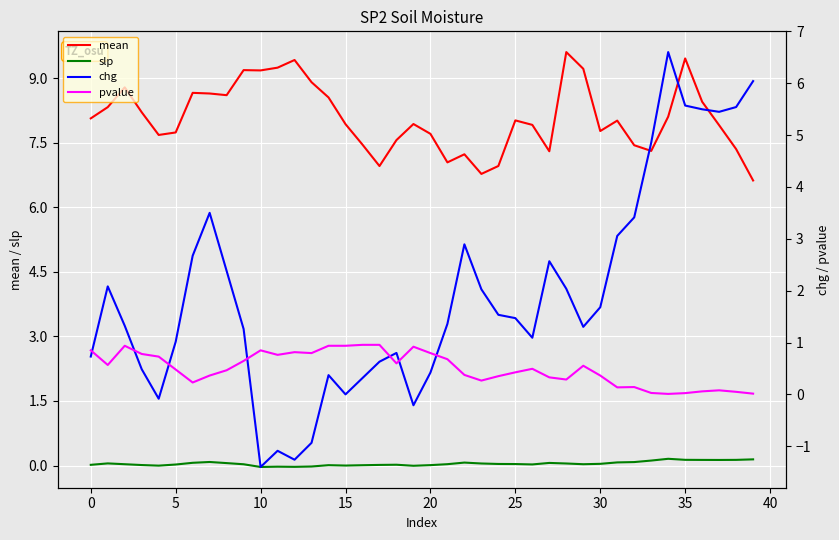

True or false: slp and mean intersect in this chart.

False